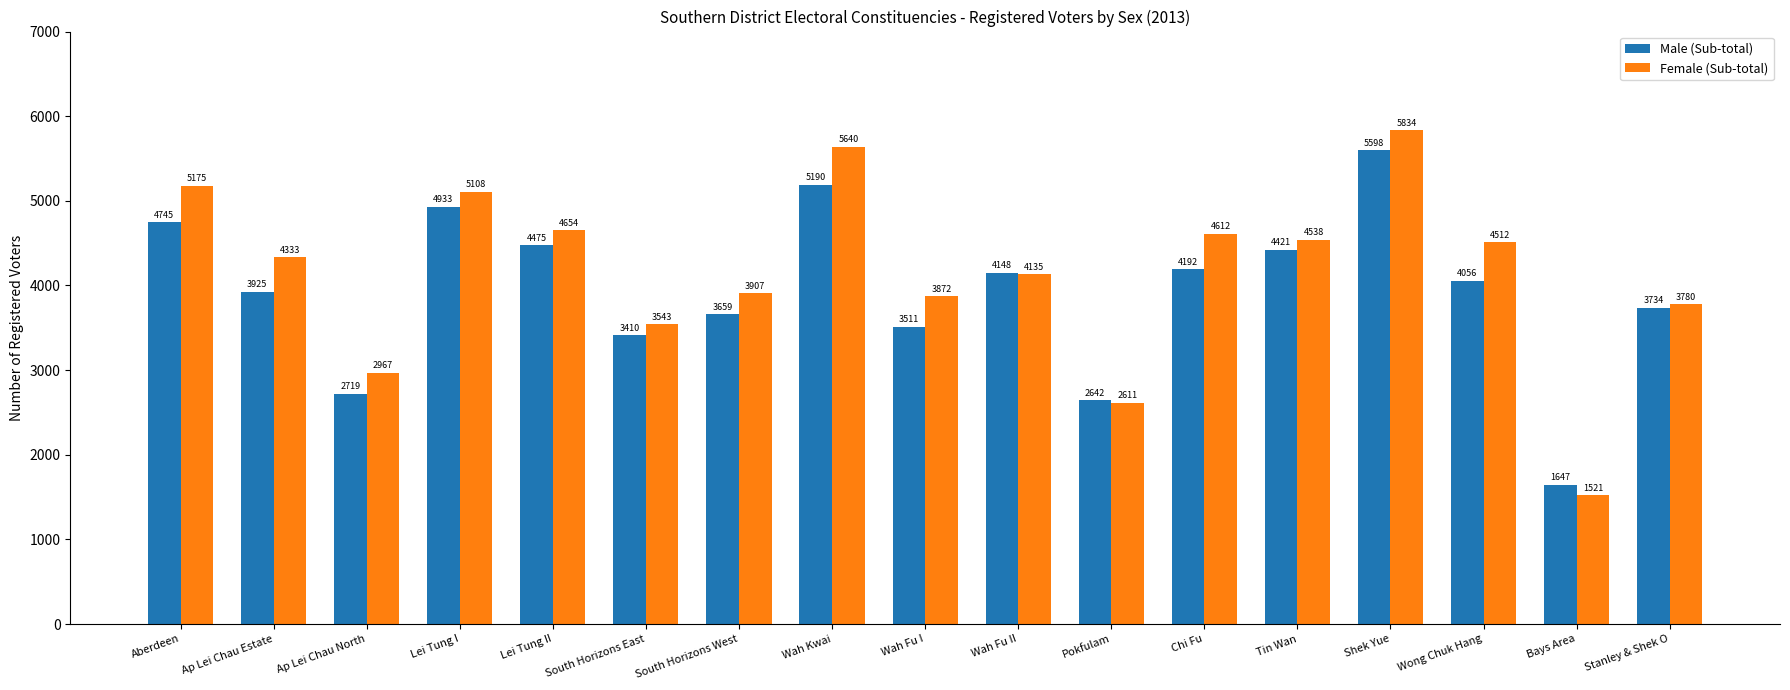

Is it true that Male (Sub-total) equals 3659 at South Horizons West?

True